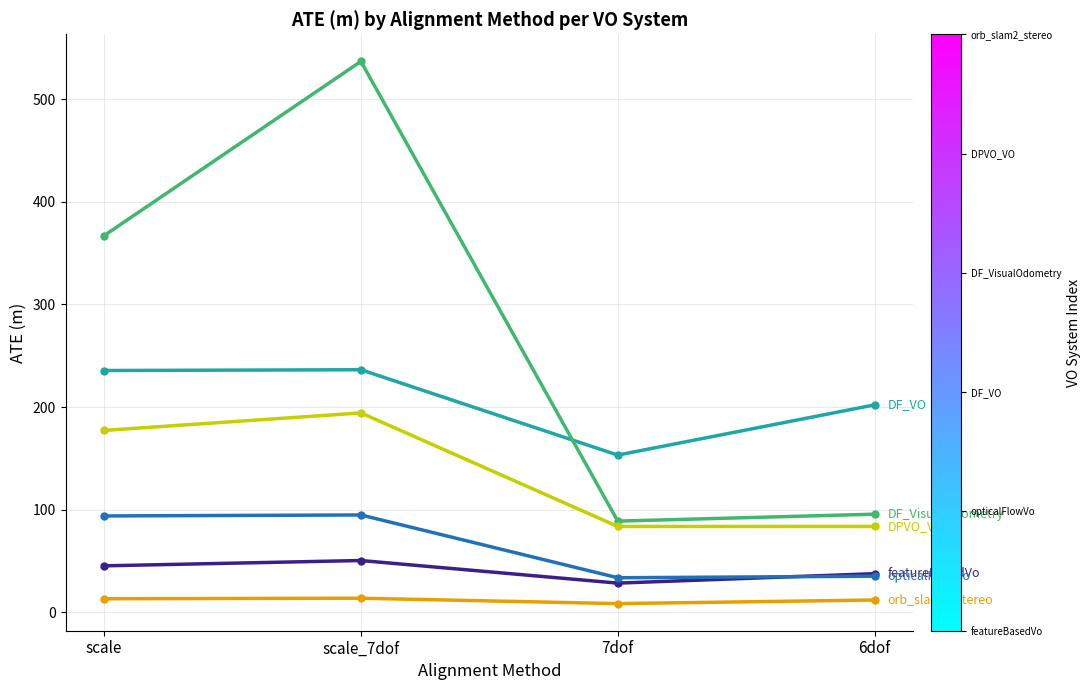

What is the spread (max minus min) of values at scale?

353.8